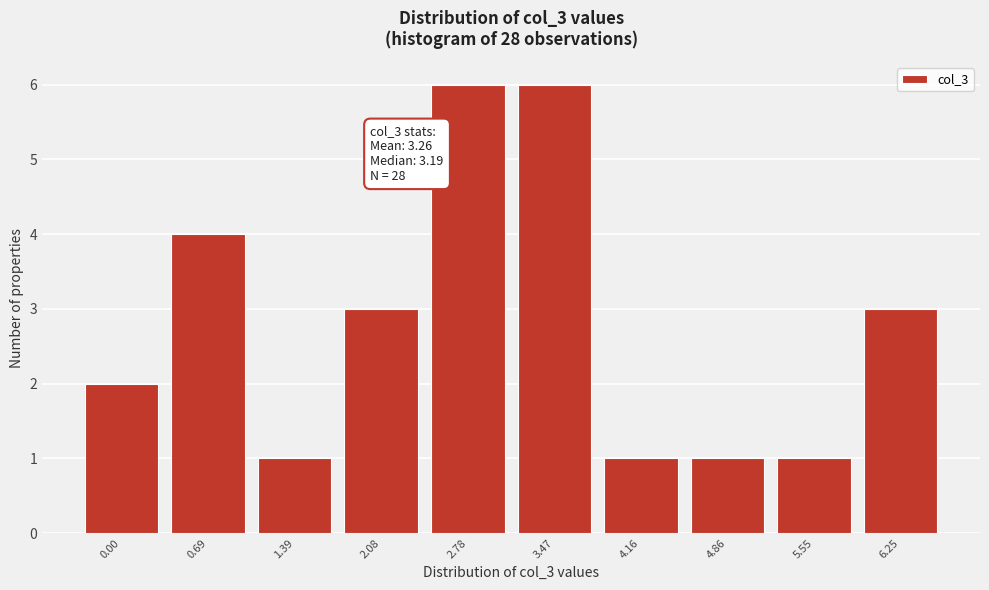

Reading right to left, list all the values displayed in this chart.

3	1	1	1	6	6	3	1	4	2